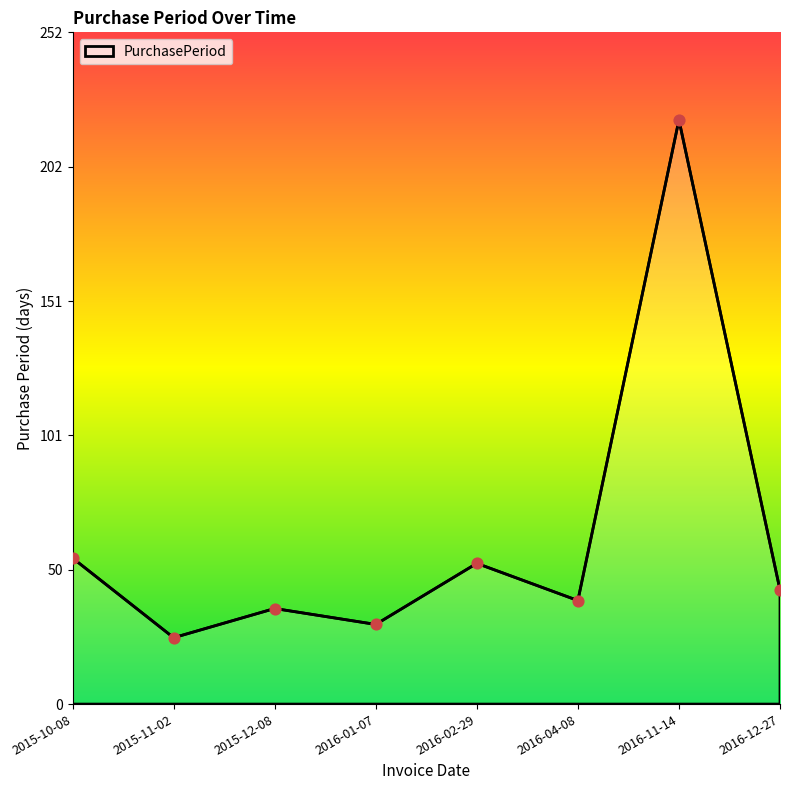

What is the change in value from 2015-10-08 to 2015-12-08?

-19